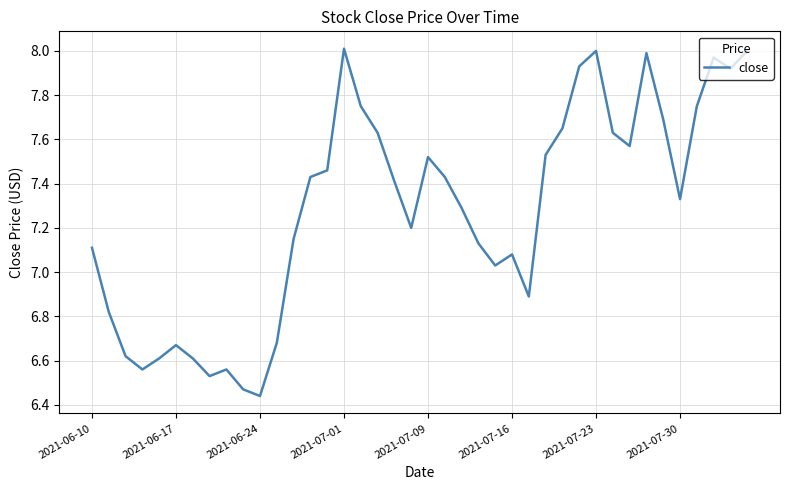

What is the difference between the maximum and minimum values?

1.6